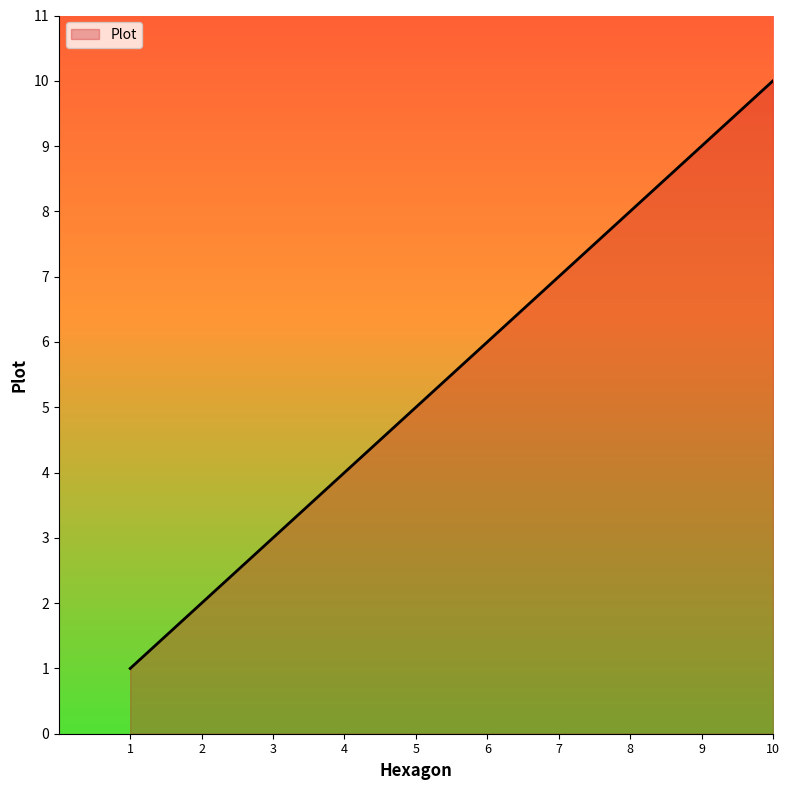

List the labels in order of value, smallest first.

1, 2, 3, 4, 5, 6, 7, 8, 9, 10